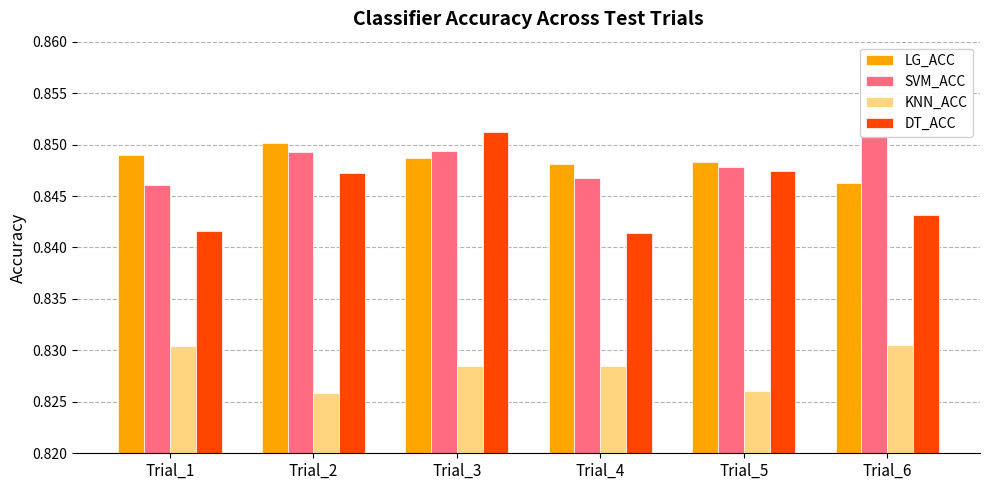

True or false: DT_ACC has a value of 0.2 at Trial_4.

False